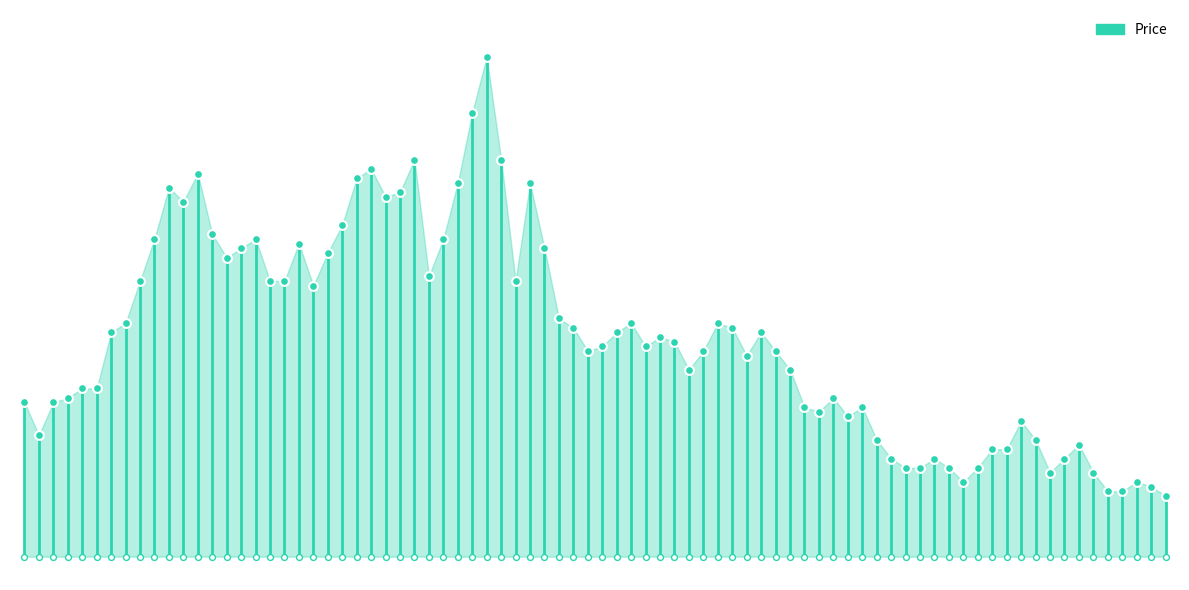

What is the change in value from −10 to 0?

+66